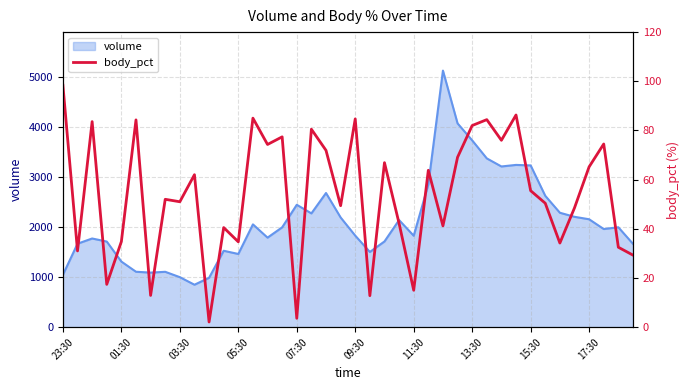

What is the maximum value for volume?

5122